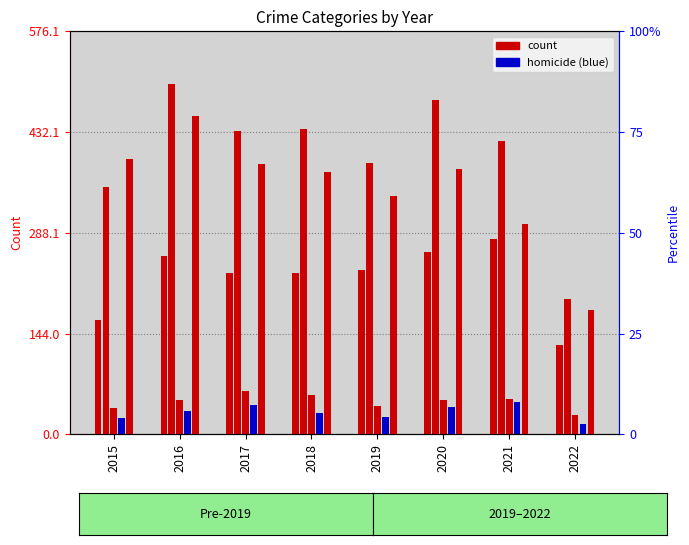

Between 2016 and 2020, which is larger?

2020